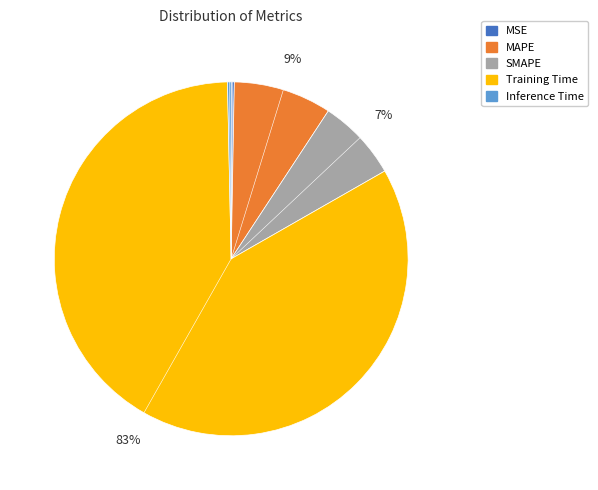

Which has a higher value, SMAPE or Training Time?

Training Time